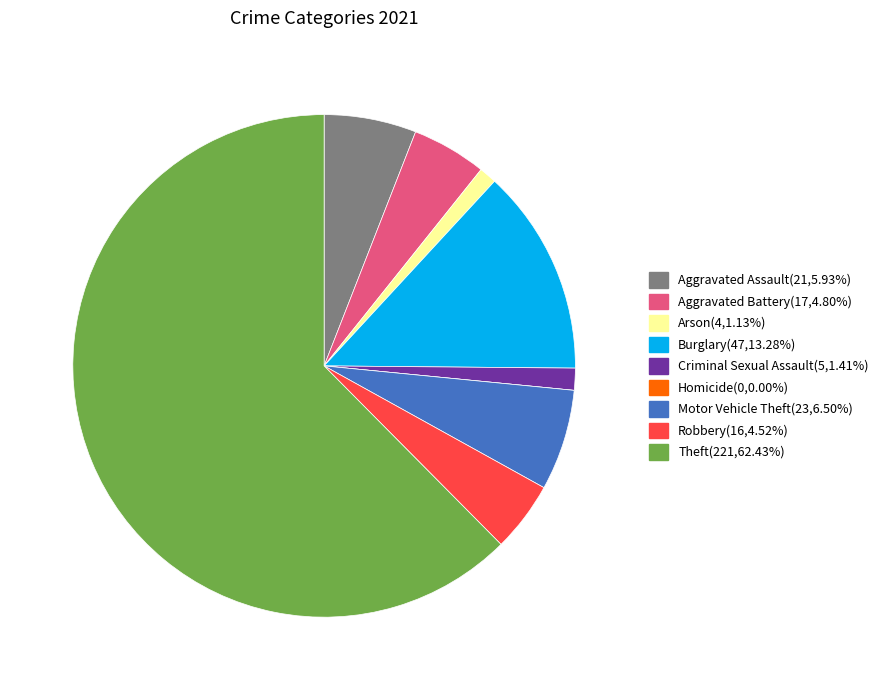

Which slice is the largest?

Theft